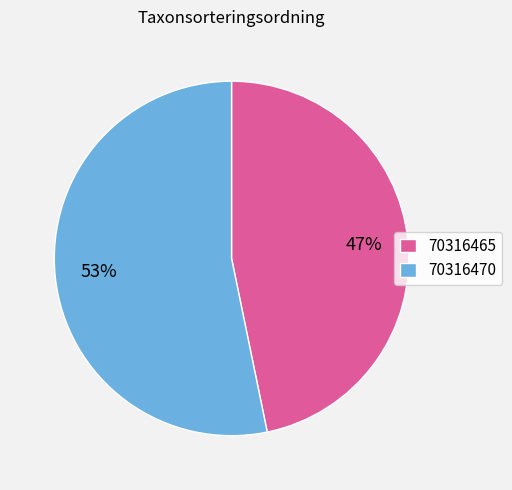

To the nearest percent, what percentage of the pie is 70316470?

53%